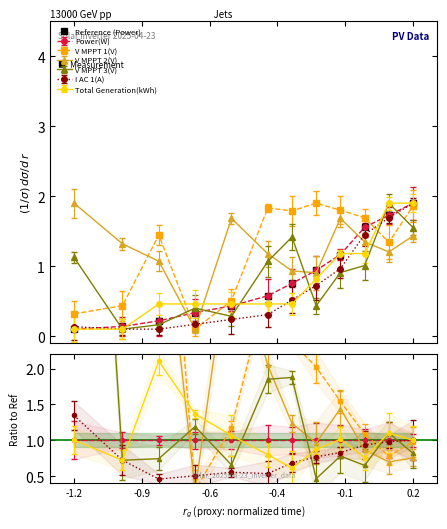

What is the average value?

0.8